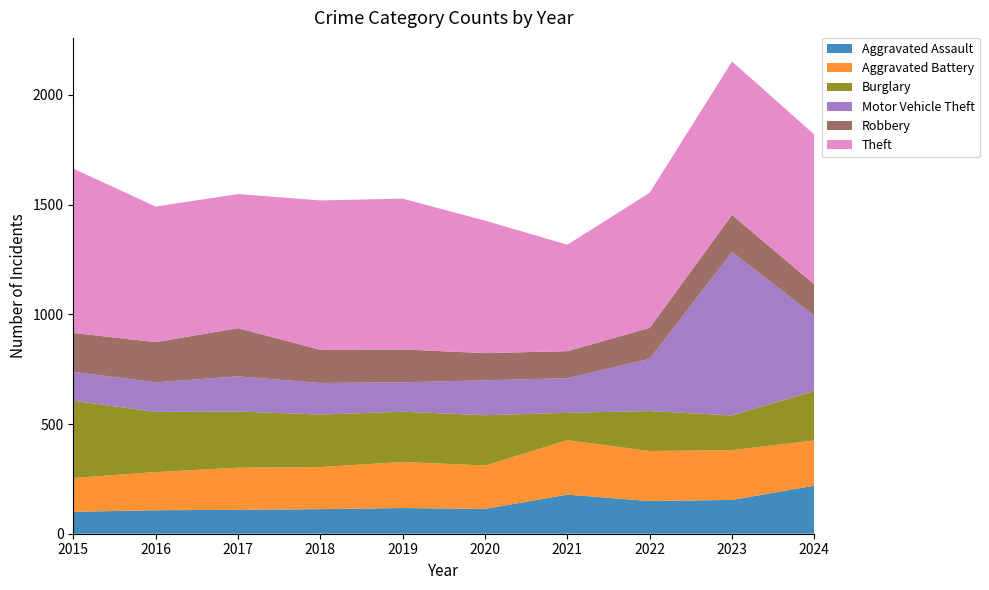

Reading left to right, extract all data points from this chart.

Aggravated Assault: 100	107	109	112	117	113	178	149	154	219
Aggravated Battery: 154	174	192	192	210	198	248	228	227	206
Burglary: 352	274	256	239	229	229	125	182	158	226
Motor Vehicle Theft: 132	135	160	144	134	159	158	238	745	342
Robbery: 177	183	220	151	150	124	123	141	169	143
Theft: 749	618	611	681	687	604	485	616	699	683